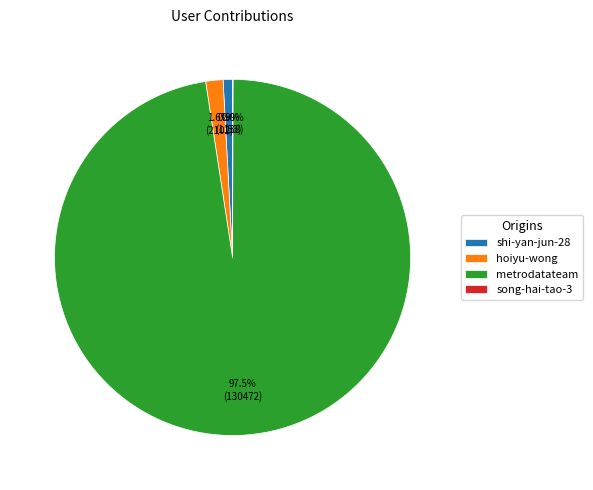

Between shi-yan-jun-28 and metrodatateam, which is larger?

metrodatateam